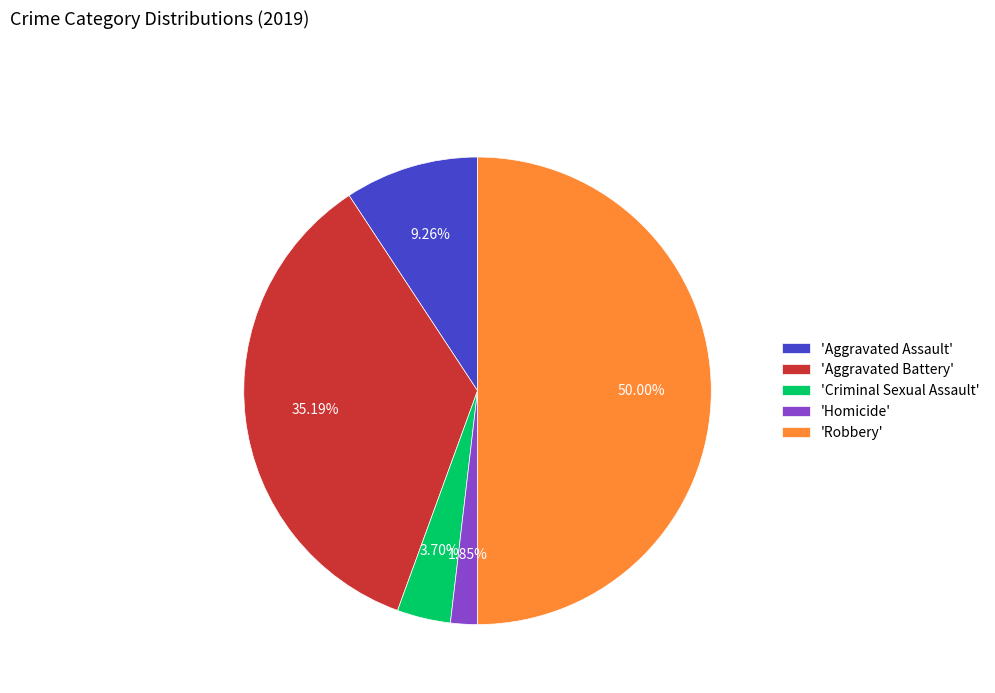

Which category has the smallest portion of the pie?

'Homicide'